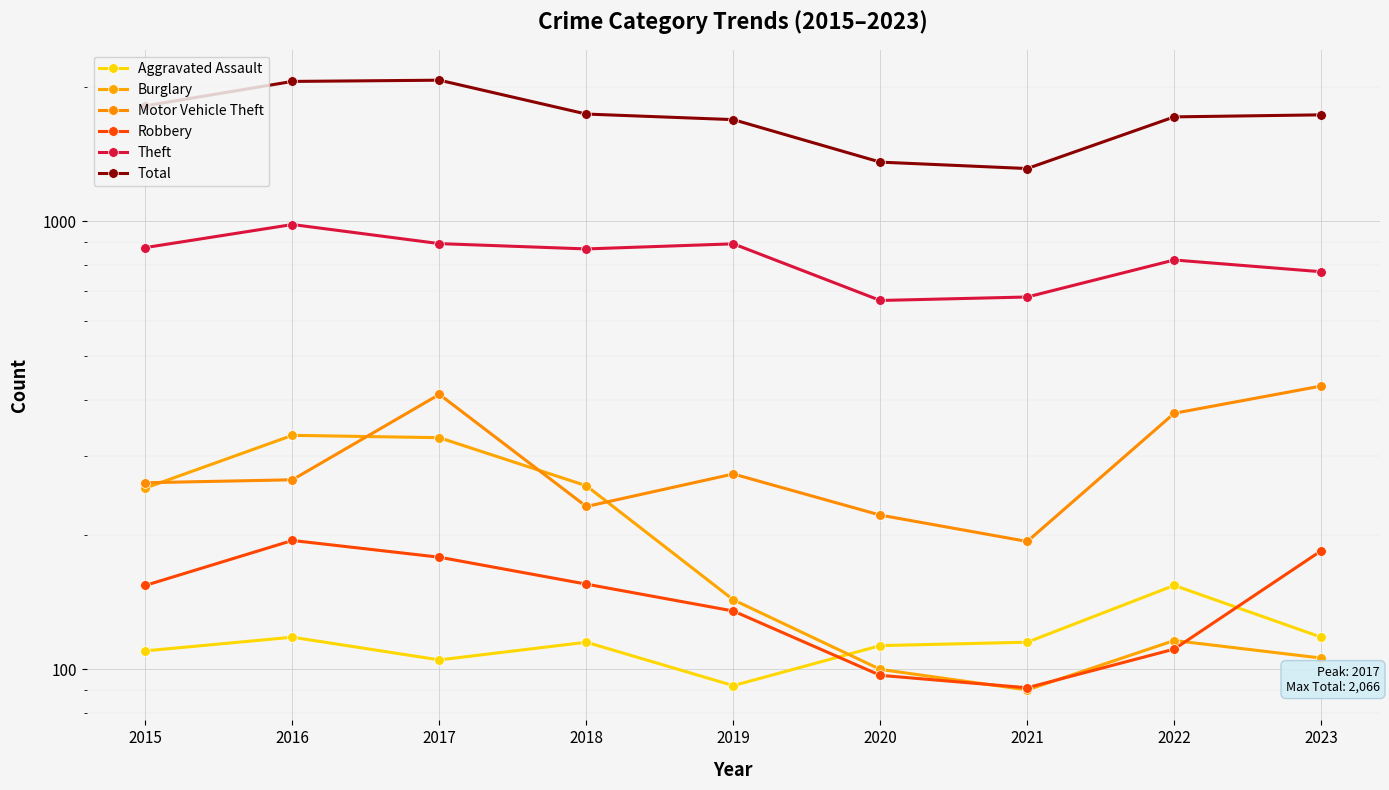

Reading left to right, transcribe all the data shown in this chart.

Aggravated Assault: 110	118	105	115	92	113	115	154	118
Burglary: 254	333	329	257	143	100	90	116	106
Motor Vehicle Theft: 261	265	411	231	273	221	193	373	429
Robbery: 154	194	178	155	135	97	91	111	184
Theft: 874	984	892	868	891	666	678	820	772
Total: 1811	2053	2066	1736	1687	1356	1312	1711	1729